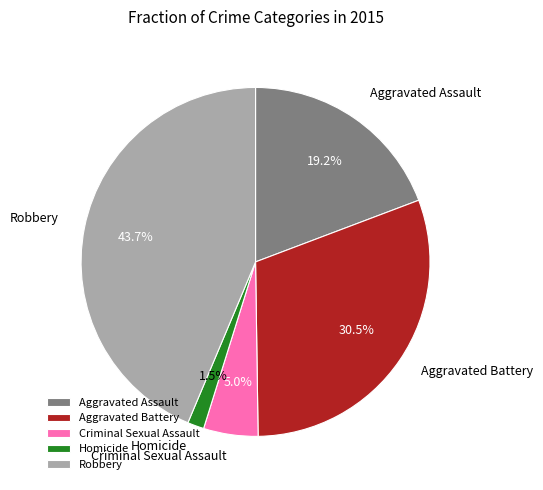

To the nearest percent, what is the difference between the Criminal Sexual Assault and Aggravated Assault slice percentages?

14%